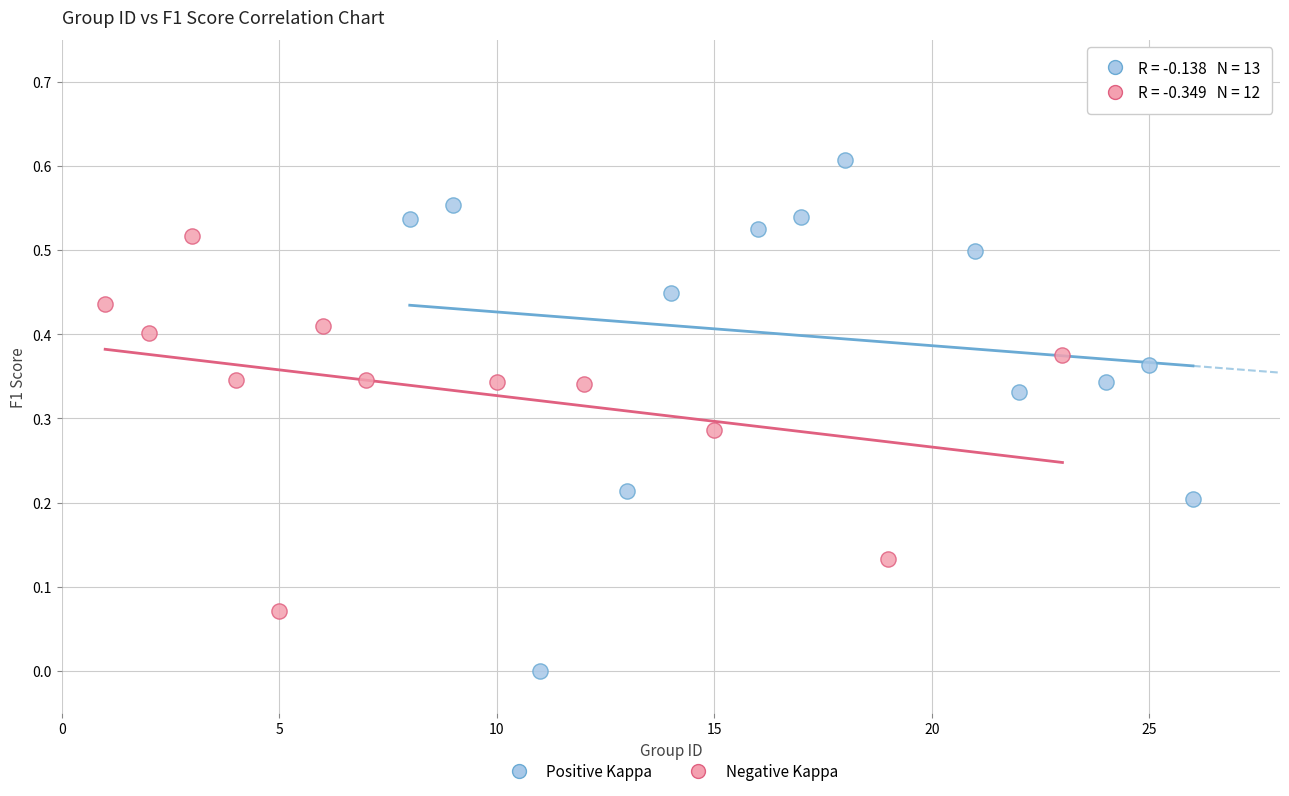

Which series has the largest Y range (max minus min)?

Positive Kappa